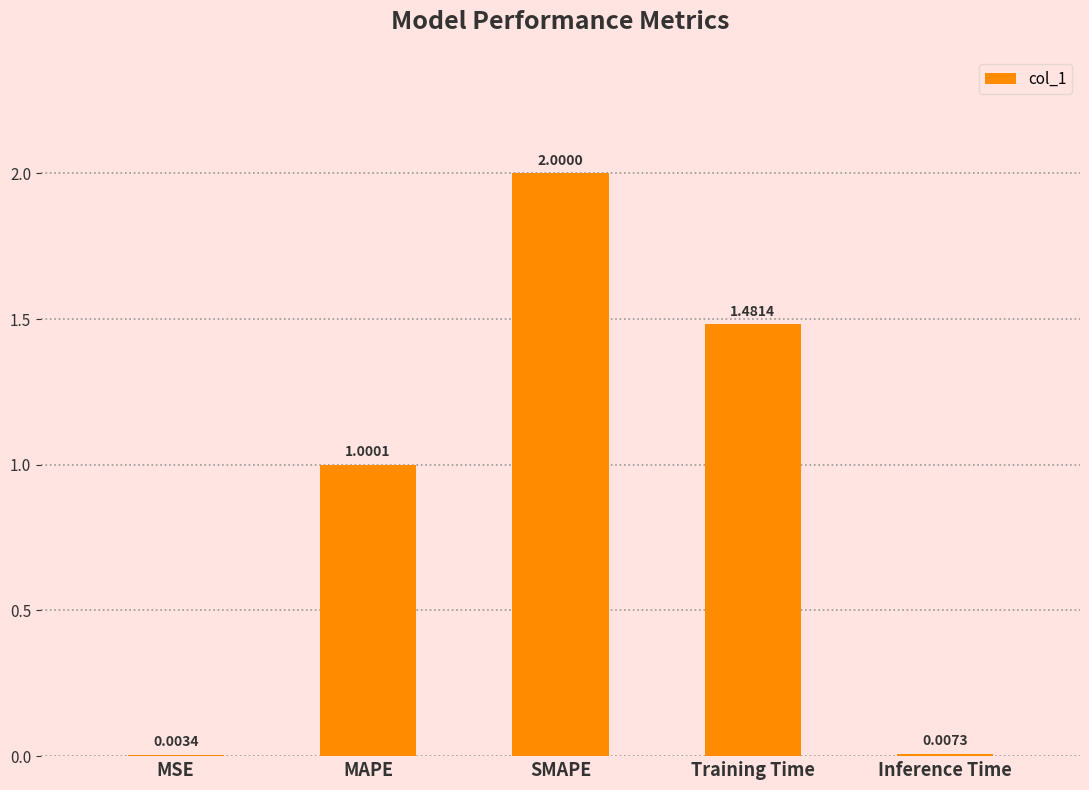

What is the sum of the values at Inference Time and SMAPE?

2.0